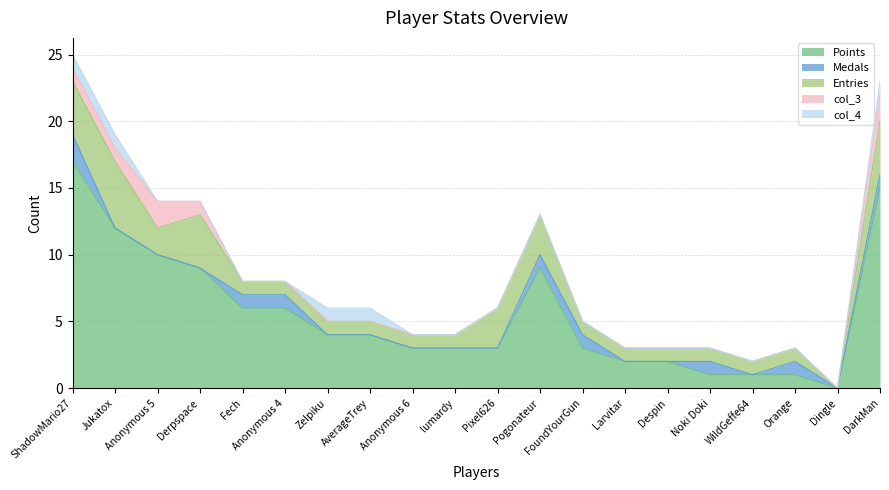

What are all the series names shown in the legend?

Points, Medals, Entries, col_3, col_4